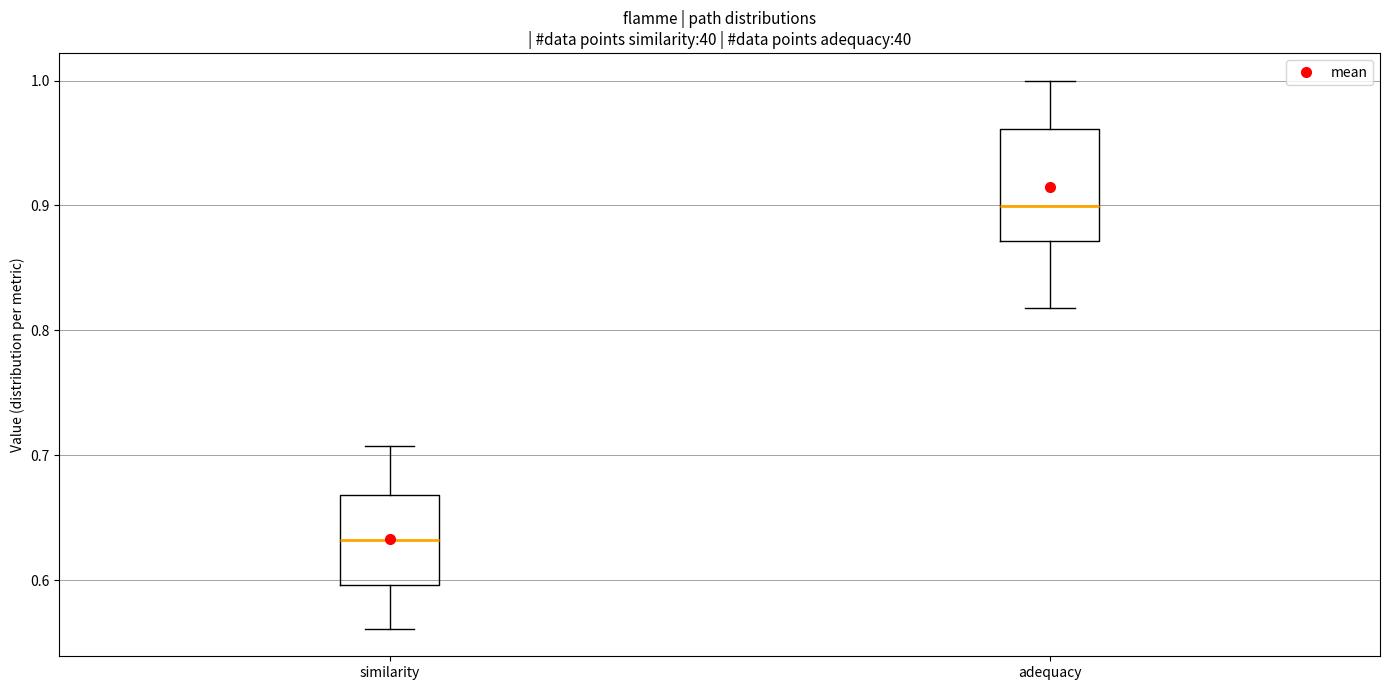

Which box's median line is the highest?

adequacy